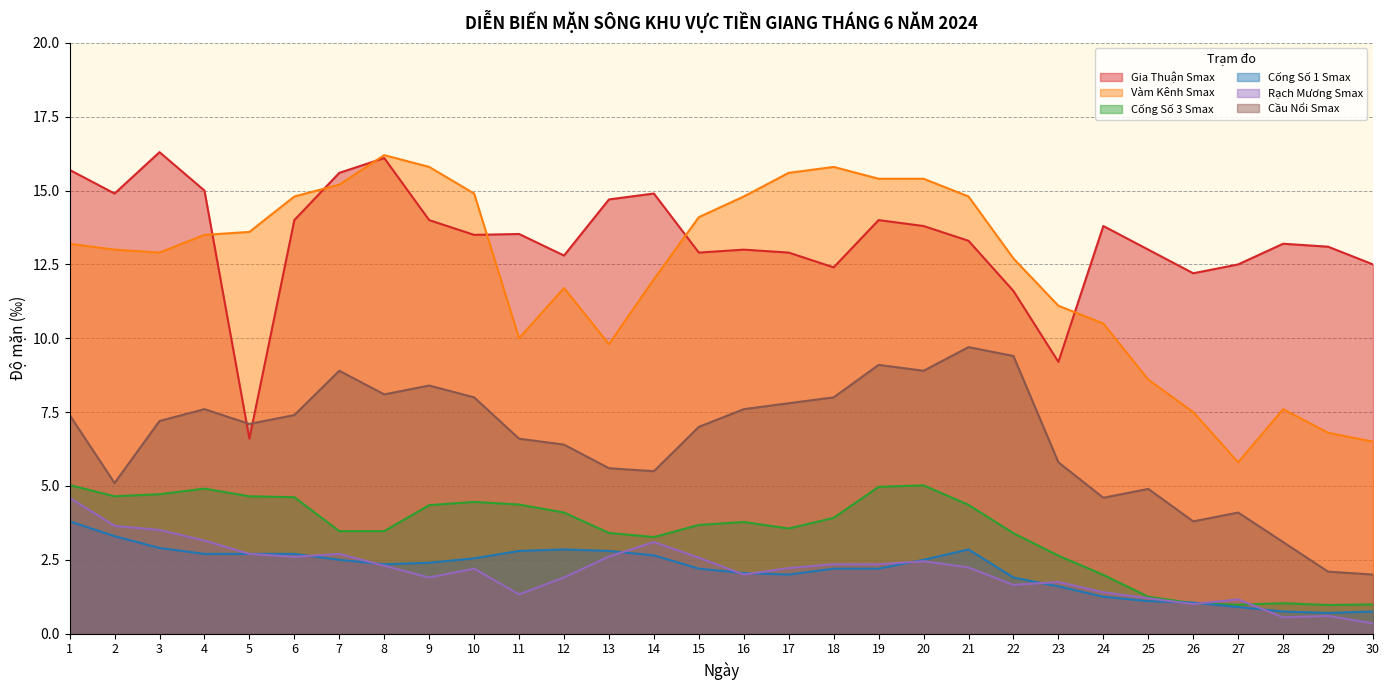

What value does the Rạch Mương Smax series have at 8?

2.3